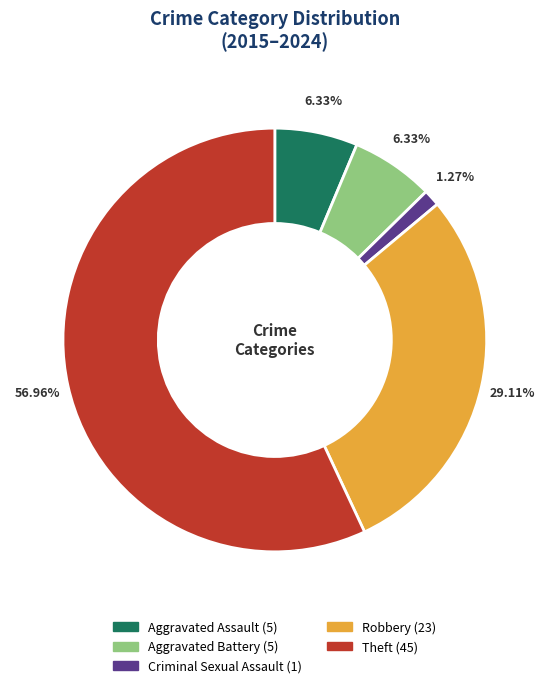

Which slice represents more than half of the pie?

Theft